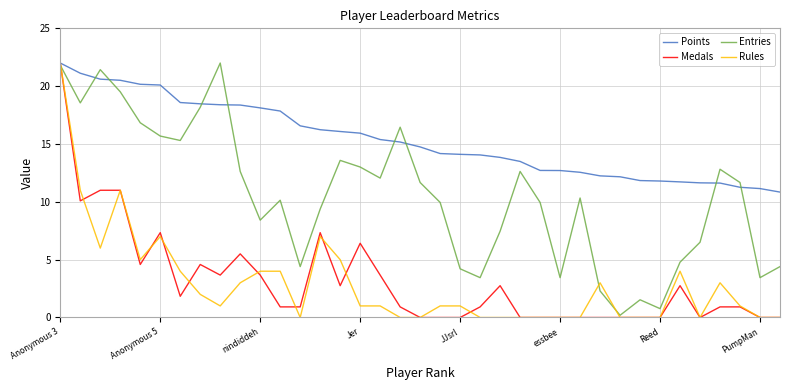

What is the maximum value shown in the chart?

22.0